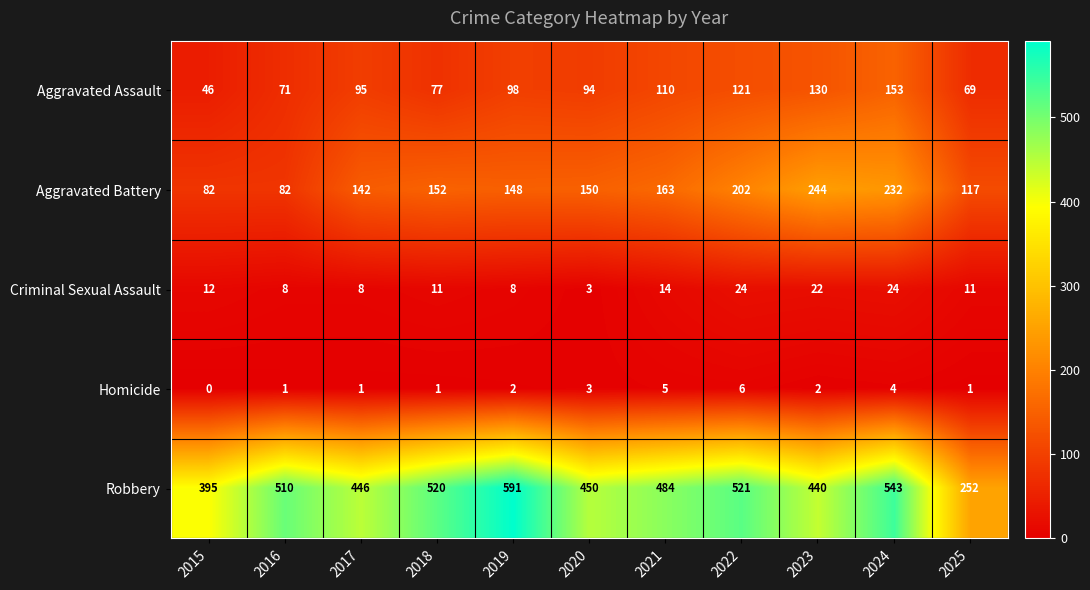

Is the value of Aggravated Assault at 2020 greater than the value of Homicide at 2019?

Yes